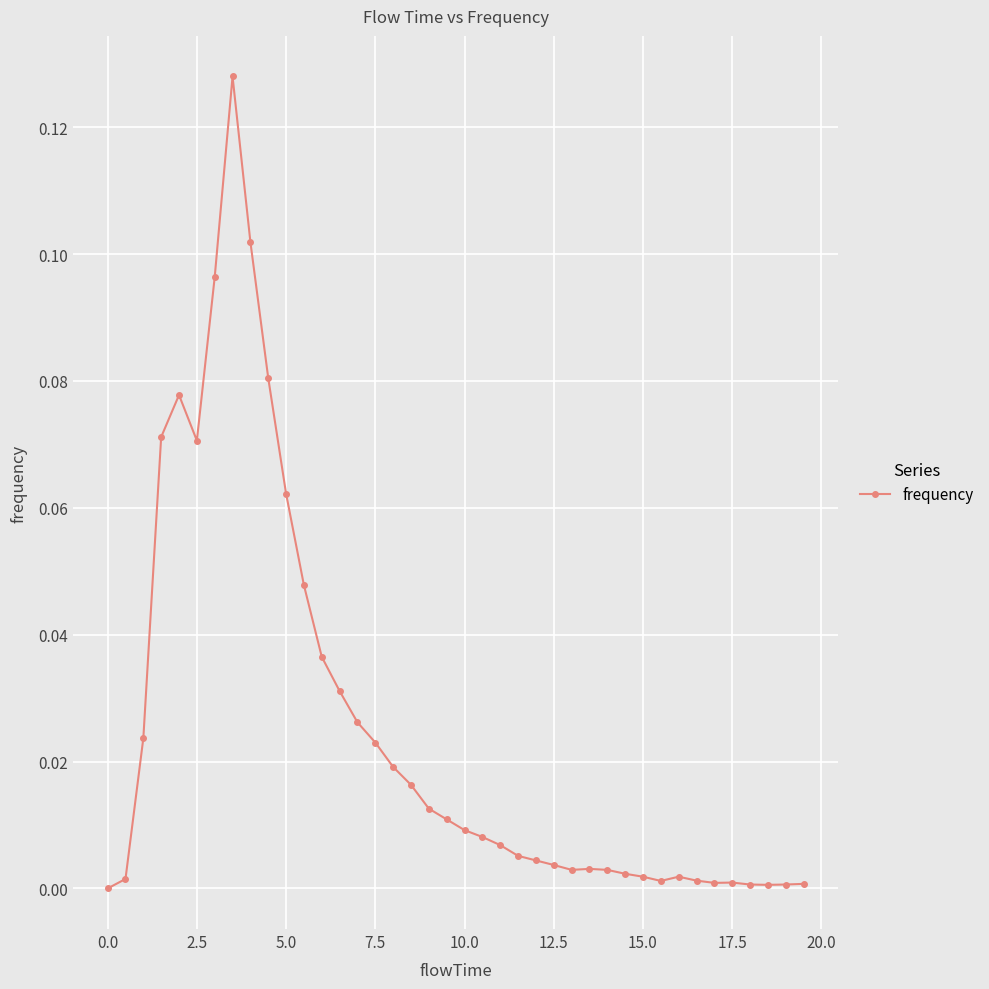

How many values are above zero?

39